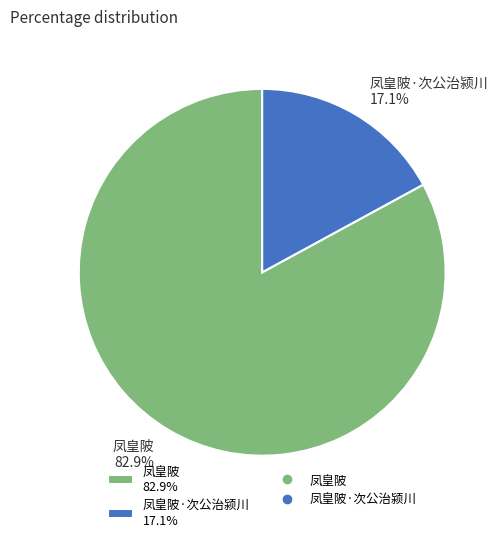

Is there a majority slice in this chart?

Yes